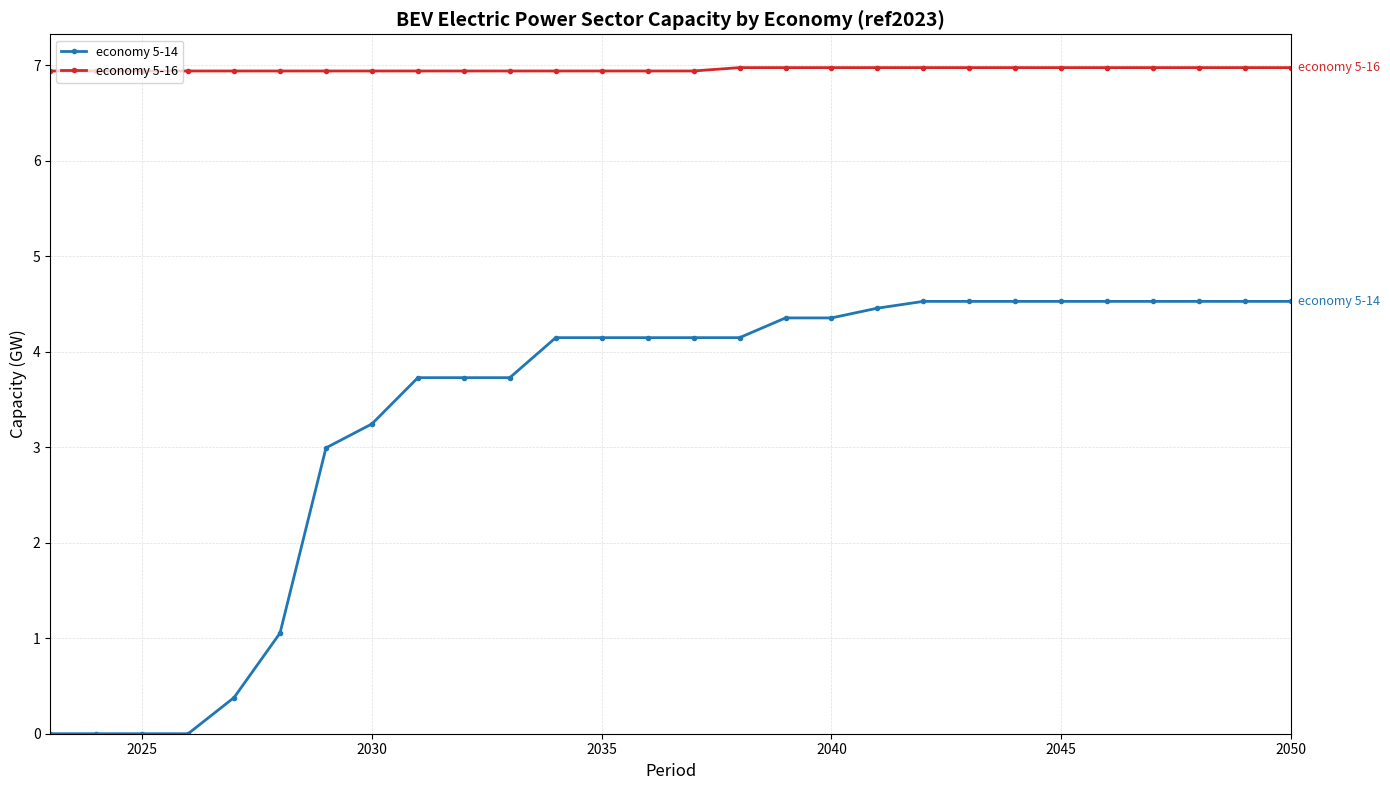

Reading left to right, extract all data points from this chart.

economy 5-14: 0.0	0.0	0.0	0.0	0.4	1.1	3.0	3.2	3.7	3.7	3.7	4.1	4.1	4.1	4.1	4.1	4.4	4.4	4.5	4.5	4.5	4.5	4.5	4.5	4.5	4.5	4.5	4.5
economy 5-16: 6.9	6.9	6.9	6.9	6.9	6.9	6.9	6.9	6.9	6.9	6.9	6.9	6.9	6.9	6.9	7.0	7.0	7.0	7.0	7.0	7.0	7.0	7.0	7.0	7.0	7.0	7.0	7.0